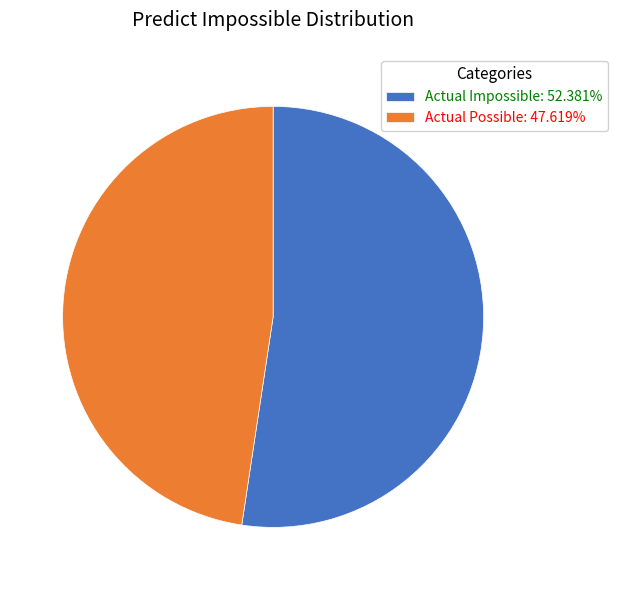

Is it true that Actual Possible is 60% of the pie?

False